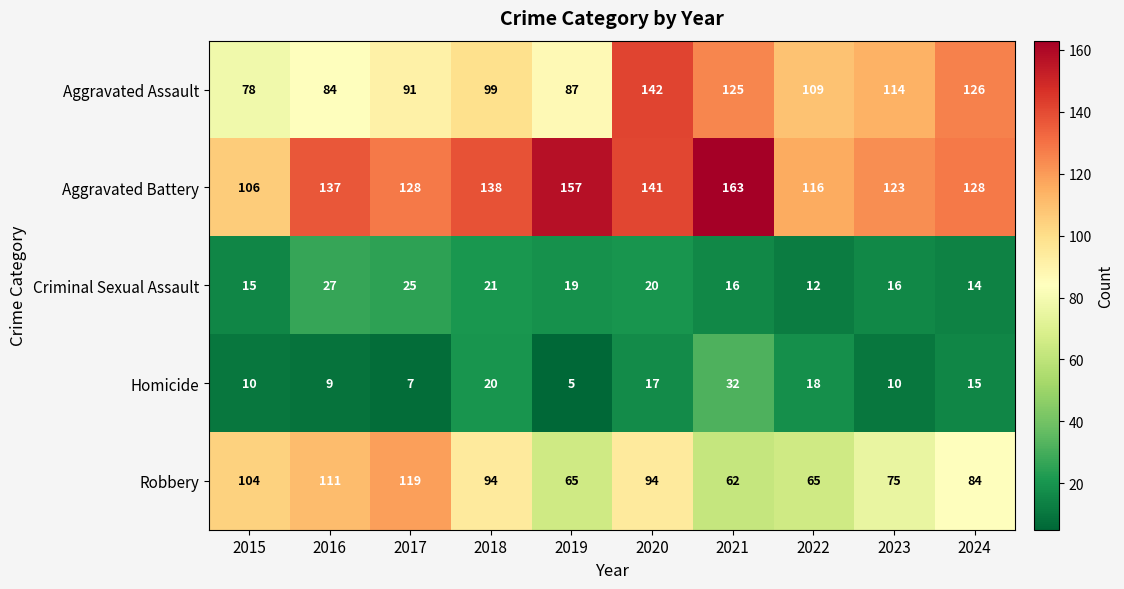

The Aggravated Assault series shows 47 at 2017. True or false?

False